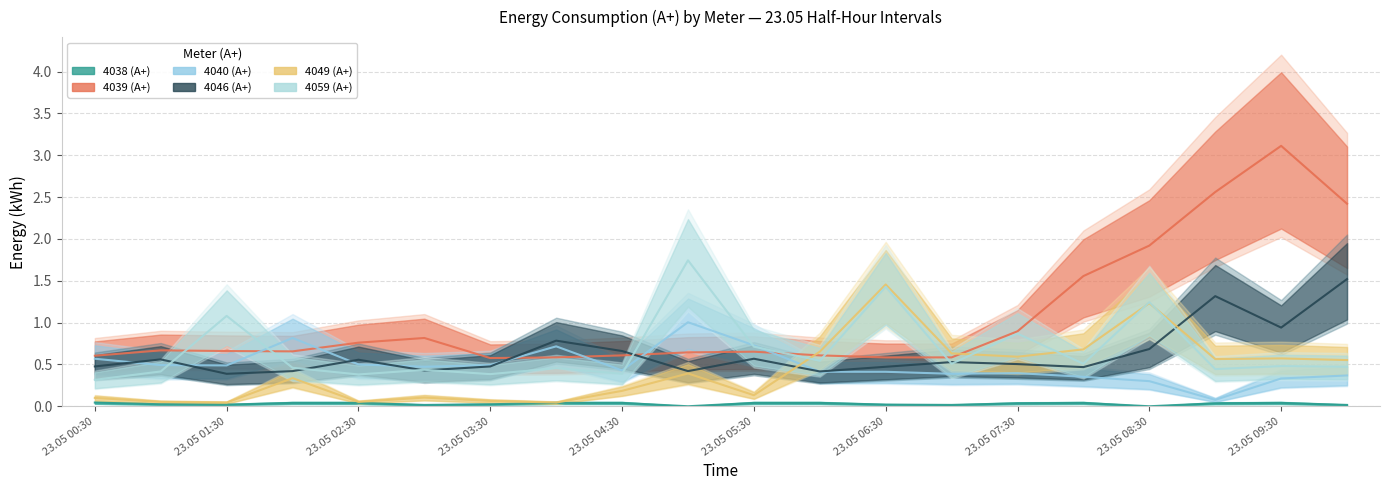

List the labels in order of 4038 (А+) value, smallest first.

23.05 09:30, 16, 23.05 05:30, 13, 19, 23.05 02:30, 12, 23.05 01:30, 23.05 06:30, 14, 17, 23.05 03:30, 23.05 04:30, 23.05 07:30, 23.05 08:30, 10, 11, 15, 18, 23.05 00:30